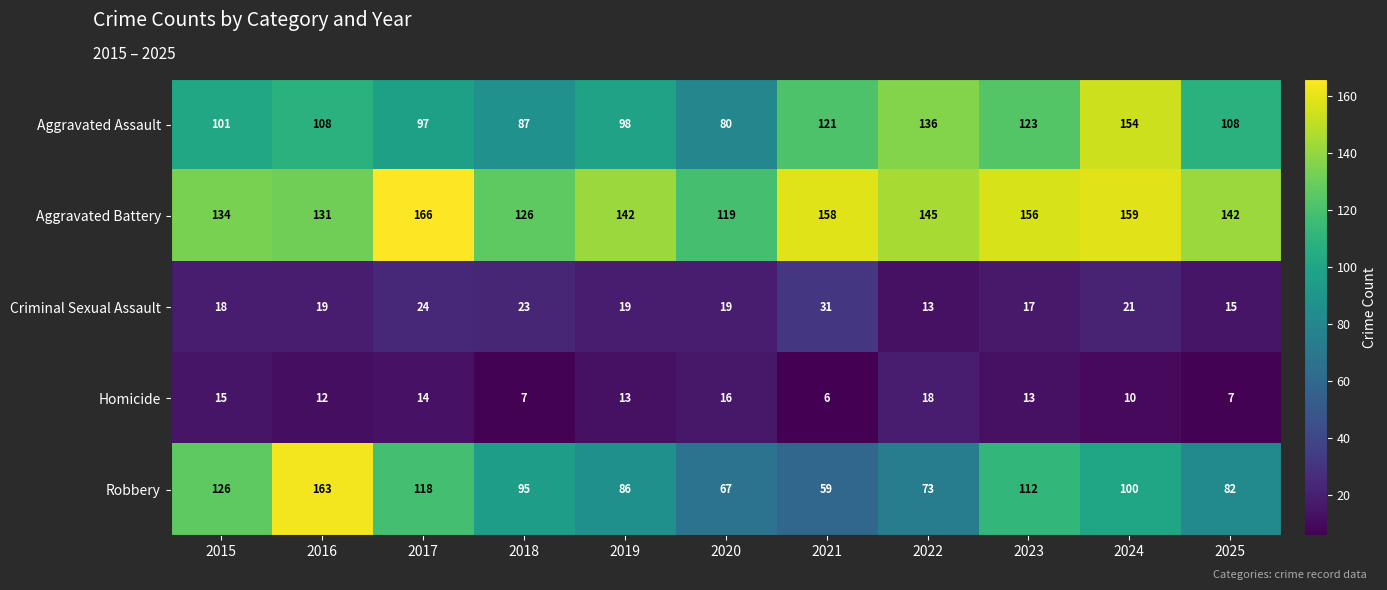

How many categories are shown in the chart?

11